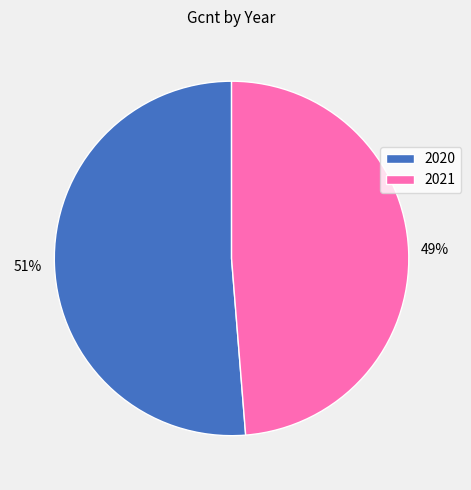

Does any single category account for the majority?

Yes